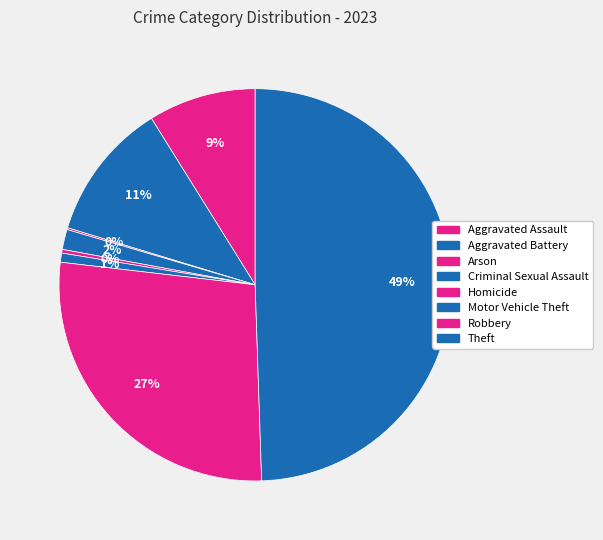

What is the ratio of the value at Aggravated Assault to the value at Homicide?

29.5